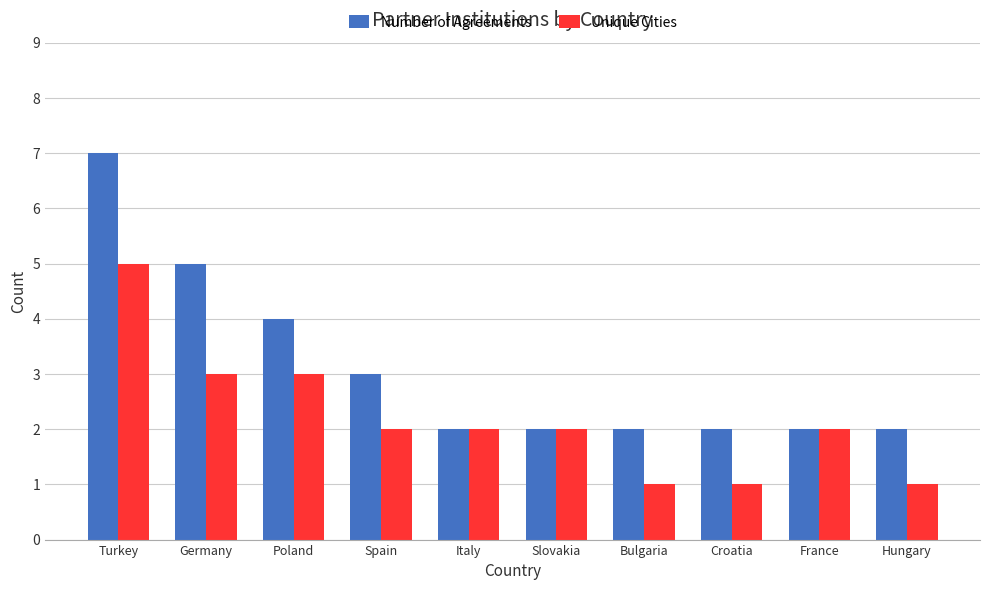

At Turkey, list the series in order from smallest to largest.

Unique Cities, Number of Agreements